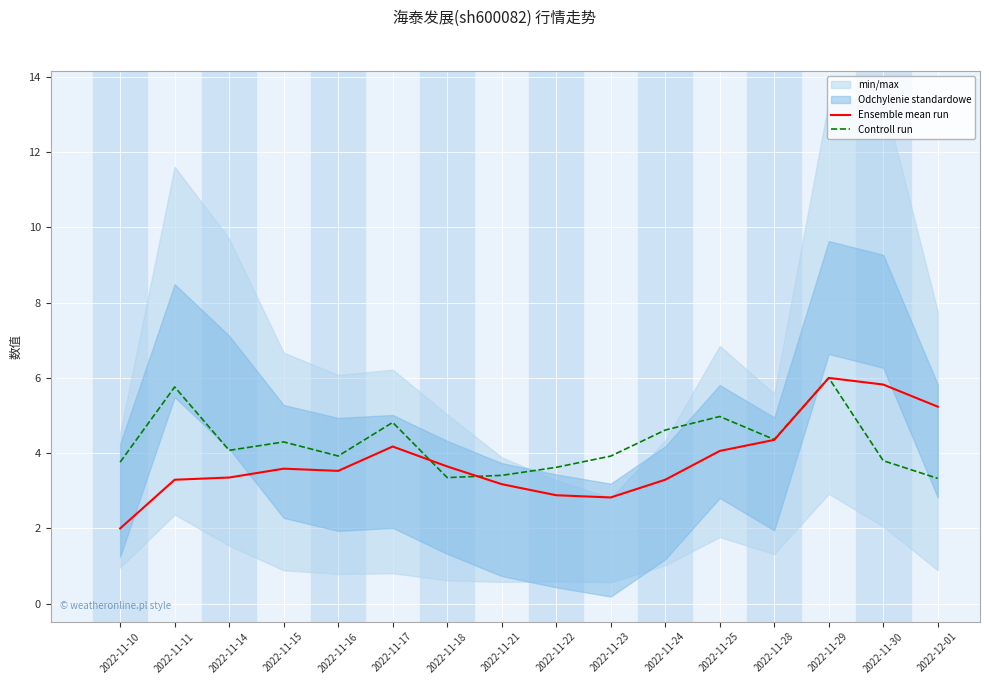

Which series has the largest total across all categories?

Controll run